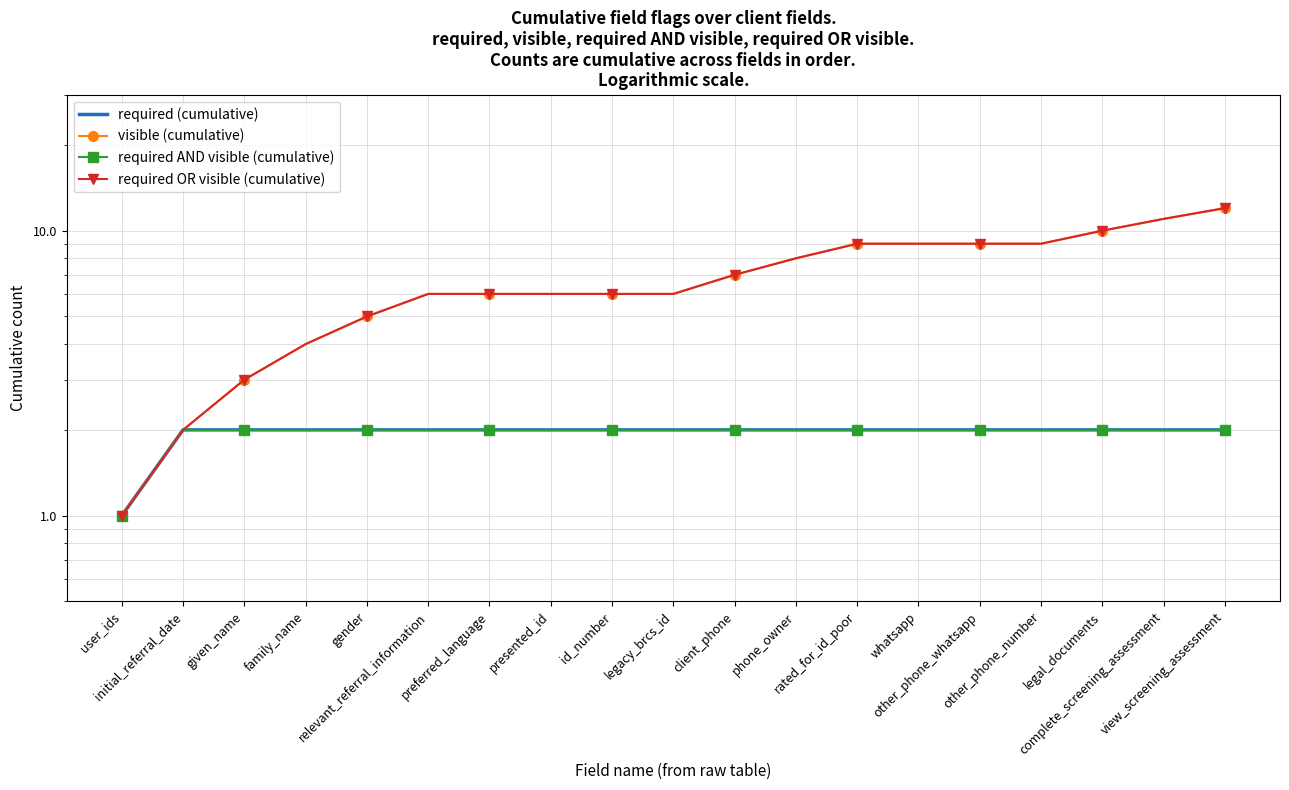

True or false: required (cumulative) has more than 1 points higher than both neighbors.

False